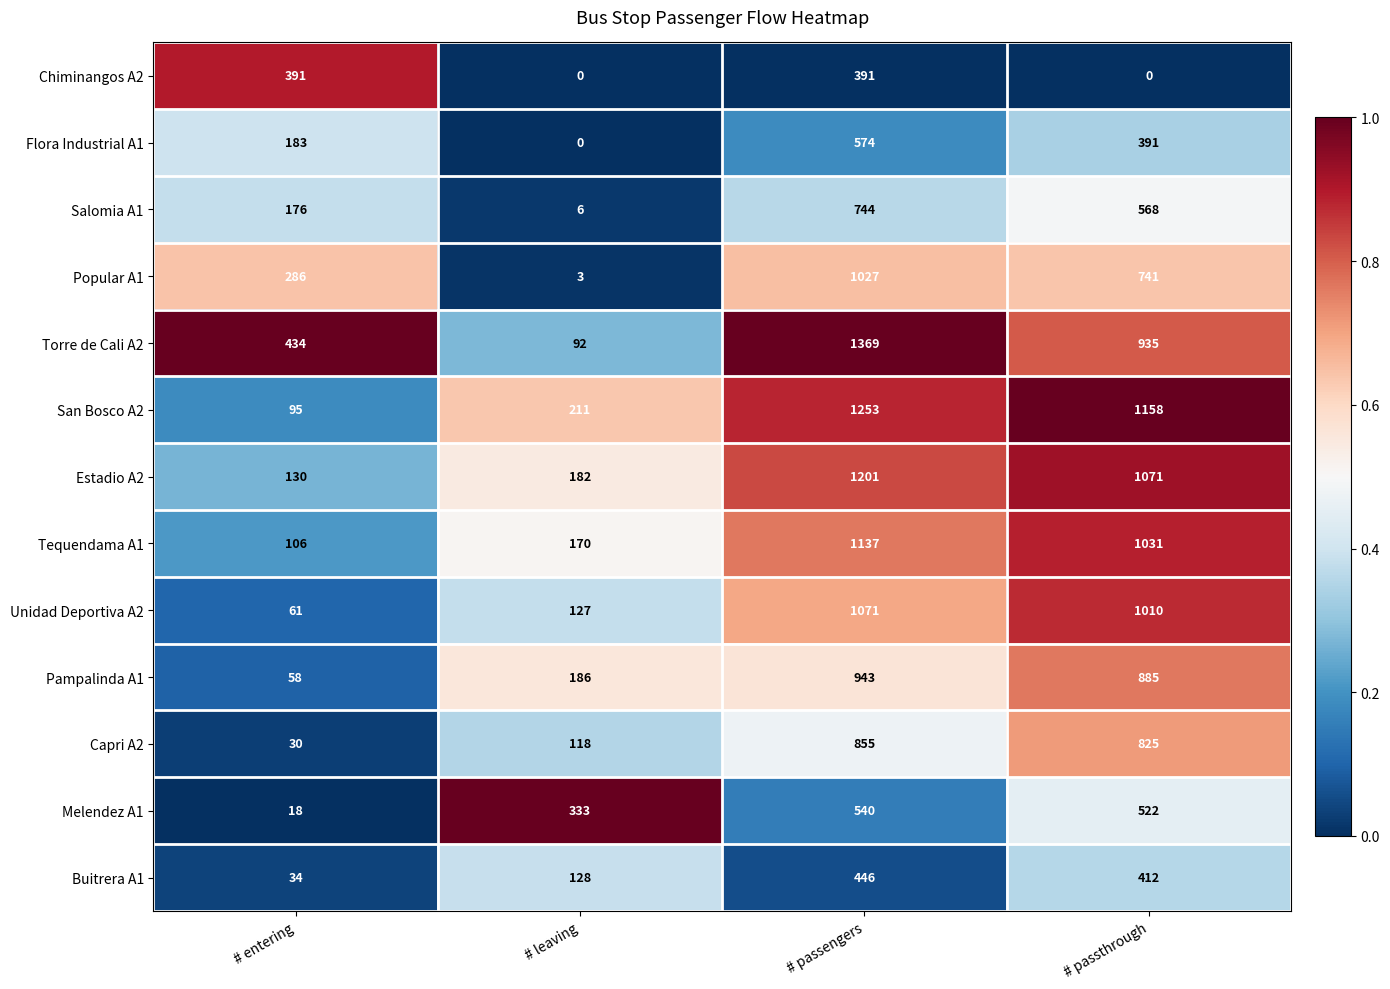

Which series has the widest spread of values?

Torre de Cali A2